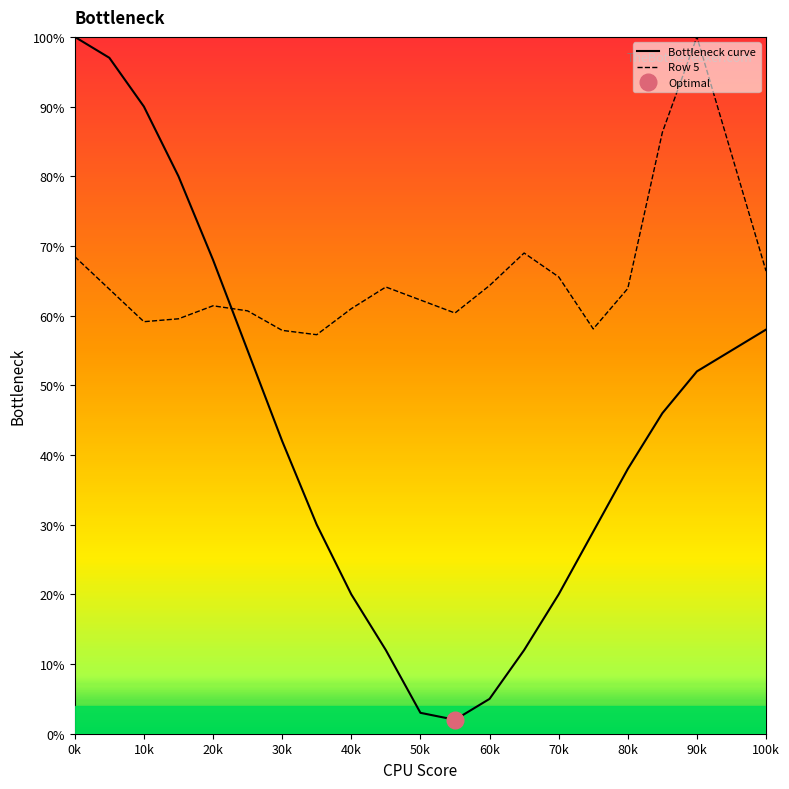

What is the average value of the Row 5 series?

66.3